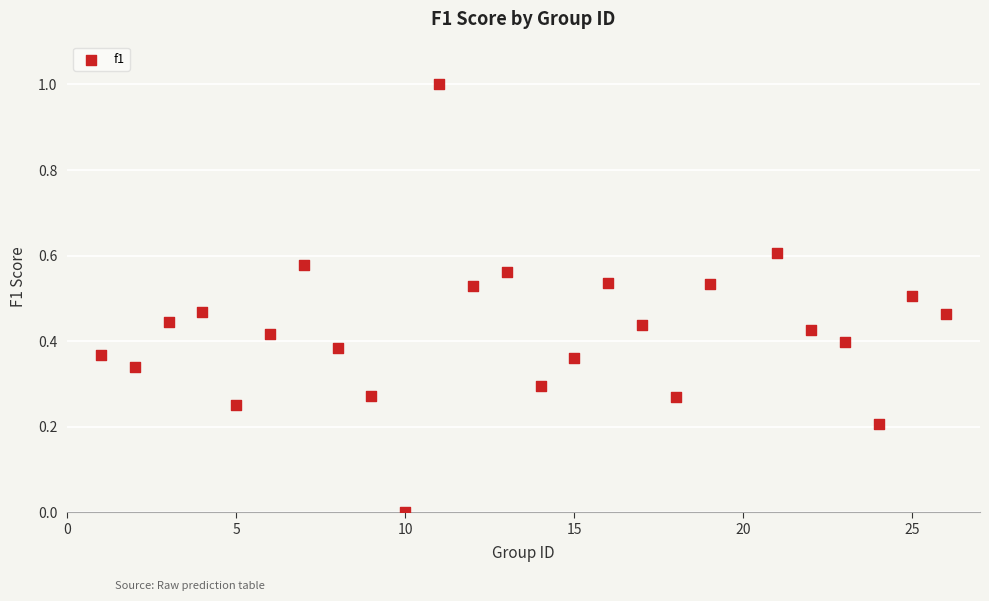

What is the range of Y values (max minus min)?

1.0